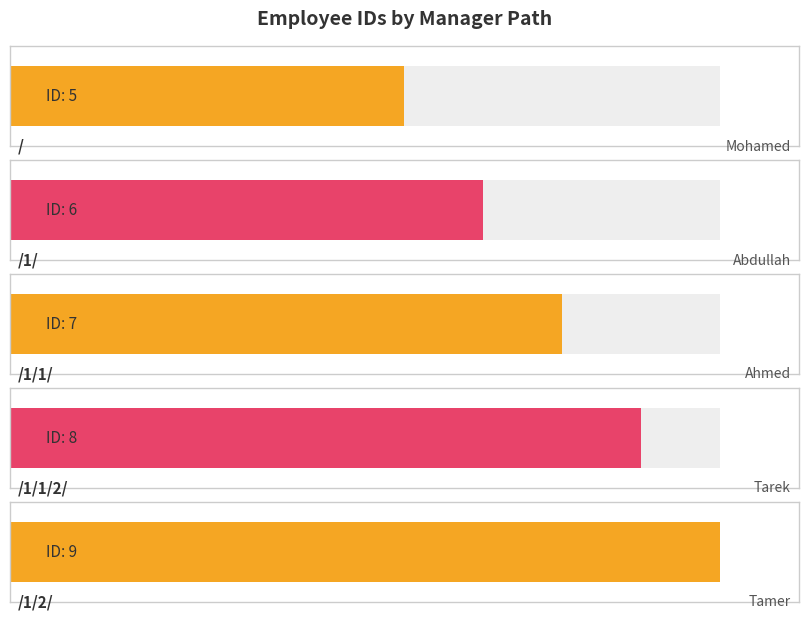

Count the number of data series in this chart.

1